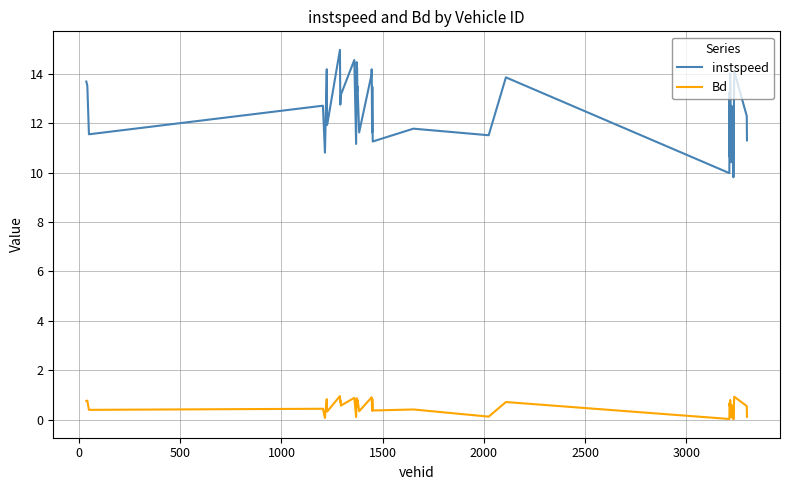

List the series in order of their peak value, highest first.

instspeed, Bd